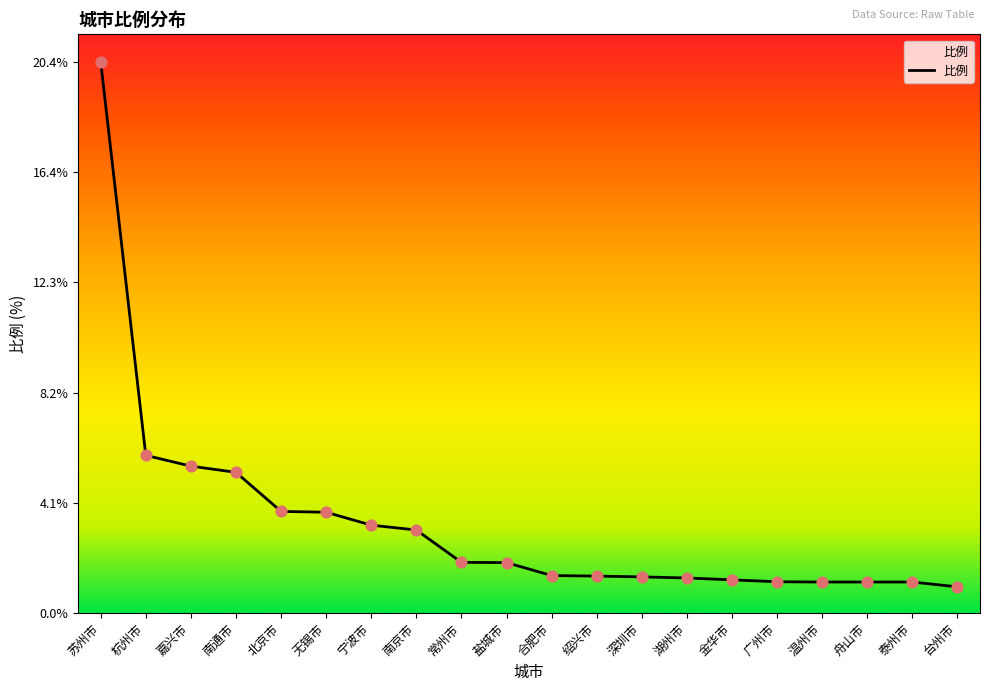

What is the ratio of the value at 南京市 to the value at 杭州市?

0.5